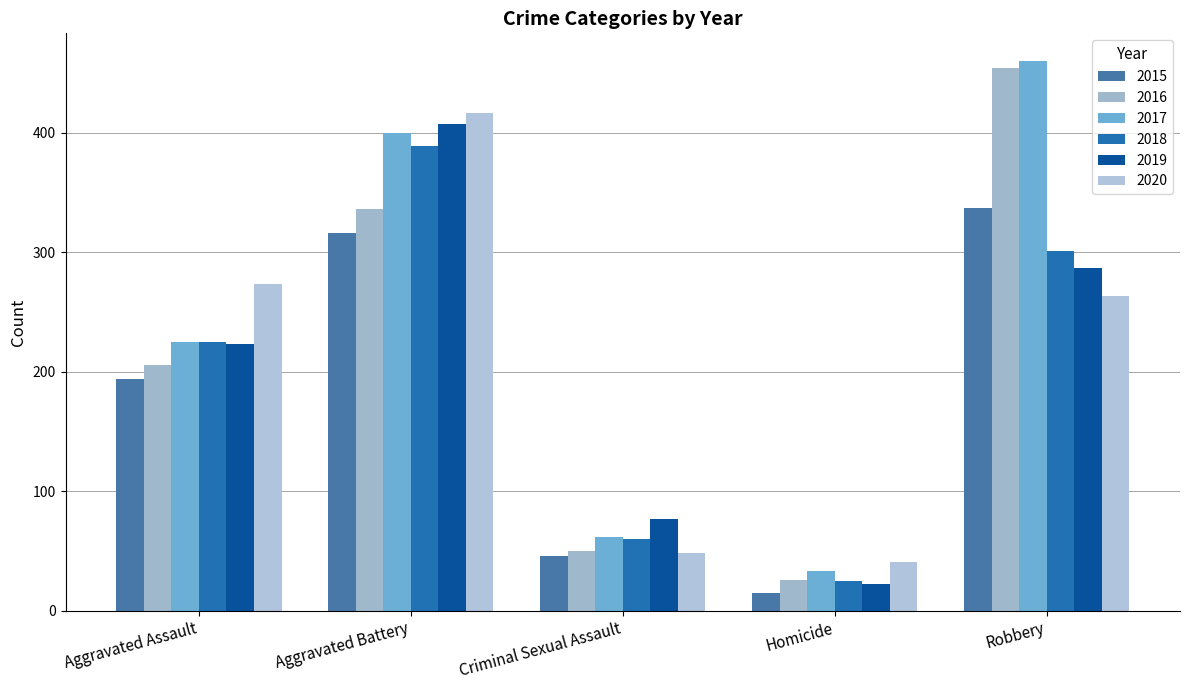

The value of 2020 at Aggravated Assault is 273. True or false?

True